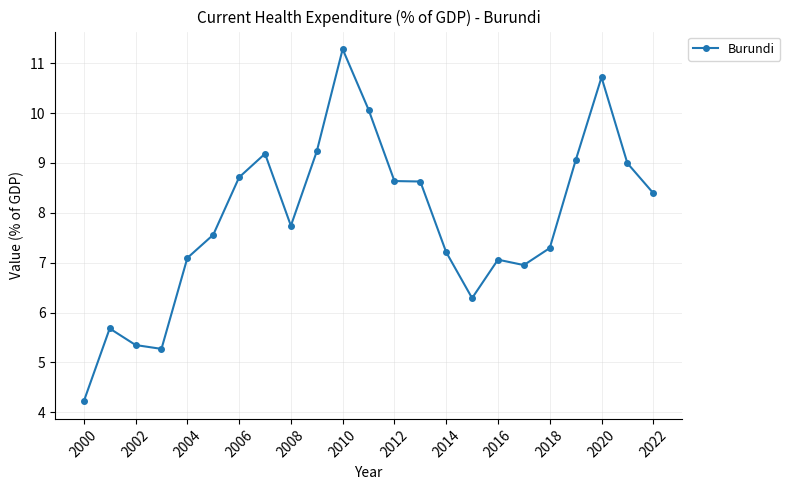

What is the value of the 6th point from the left?

7.6